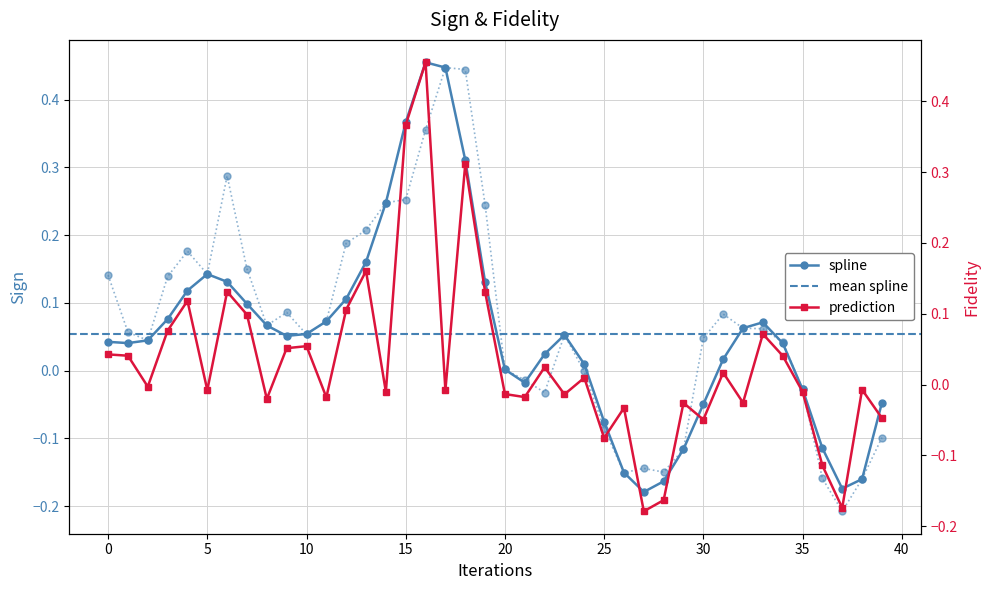

Reading right to left, list all the values displayed in this chart.

spline: 39=-0.0	38=-0.2	37=-0.2	36=-0.1	35=-0.0	34=0.0	33=0.1	32=0.1	31=0.0	30=-0.0	29=-0.1	28=-0.2	27=-0.2	26=-0.2	25=-0.1	24=0.0	23=0.1	22=0.0	21=-0.0	20=0.0	19=0.1	18=0.3	17=0.4	16=0.5	15=0.4	14=0.2	13=0.2	12=0.1	11=0.1	10=0.1	9=0.1	8=0.1	7=0.1	6=0.1	5=0.1	4=0.1	3=0.1	2=0.0	1=0.0	0=0.0
prediction: 39=-0.0	38=-0.0	37=-0.2	36=-0.1	35=-0.0	34=0.0	33=0.1	32=-0.0	31=0.0	30=-0.0	29=-0.0	28=-0.2	27=-0.2	26=-0.0	25=-0.1	24=0.0	23=-0.0	22=0.0	21=-0.0	20=-0.0	19=0.1	18=0.3	17=-0.0	16=0.5	15=0.4	14=-0.0	13=0.2	12=0.1	11=-0.0	10=0.1	9=0.1	8=-0.0	7=0.1	6=0.1	5=-0.0	4=0.1	3=0.1	2=-0.0	1=0.0	0=0.0
target: 39=-0.1	38=-0.2	37=-0.2	36=-0.2	35=-0.0	34=0.0	33=0.1	32=0.1	31=0.1	30=0.0	29=-0.1	28=-0.1	27=-0.1	26=-0.2	25=-0.1	24=-0.0	23=0.1	22=-0.0	21=-0.0	20=0.0	19=0.2	18=0.4	17=0.4	16=0.4	15=0.3	14=0.2	13=0.2	12=0.2	11=0.1	10=0.1	9=0.1	8=0.1	7=0.2	6=0.3	5=0.1	4=0.2	3=0.1	2=0.0	1=0.1	0=0.1